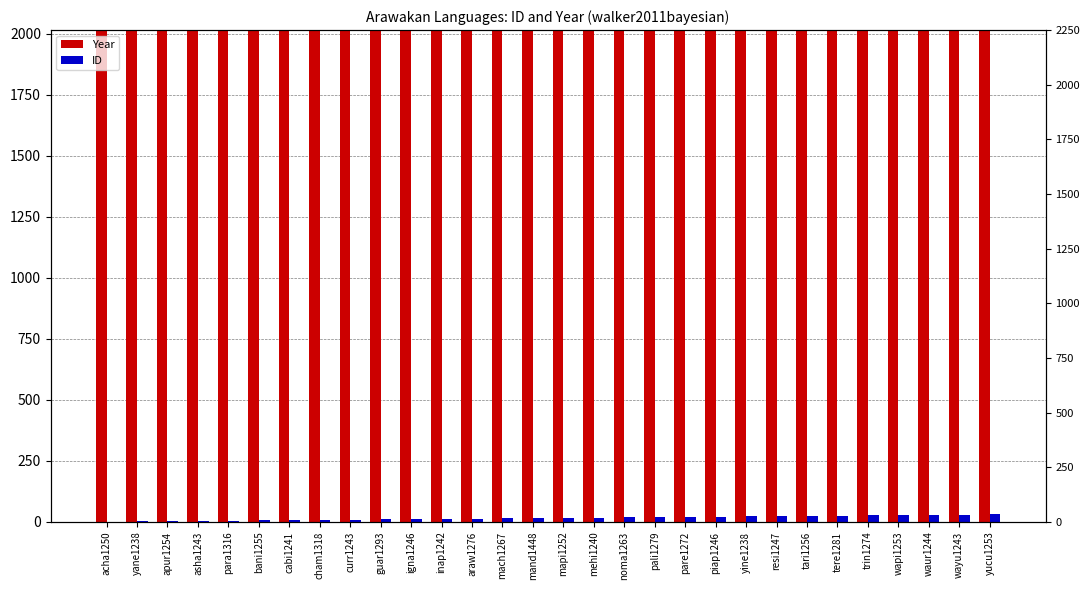

What is the average value of the Year series?

2011